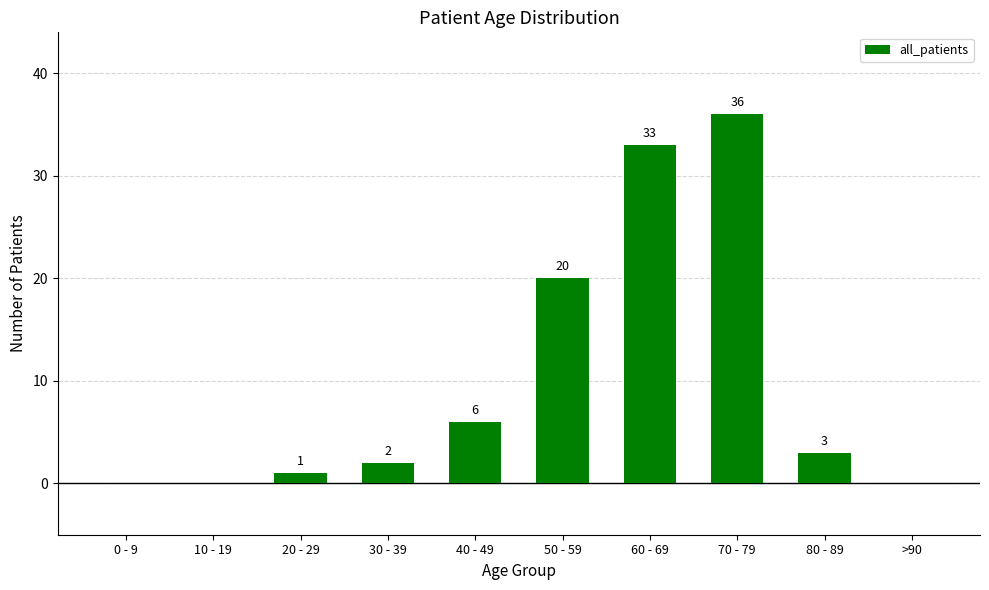

Which category has the highest value across all series?

70 - 79